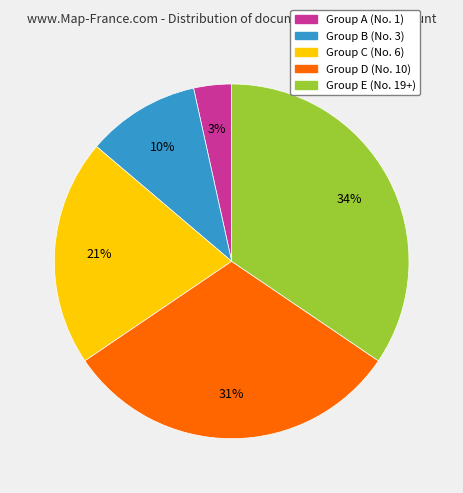

To the nearest percent, what is the difference between the largest and smallest slice percentages?

31%